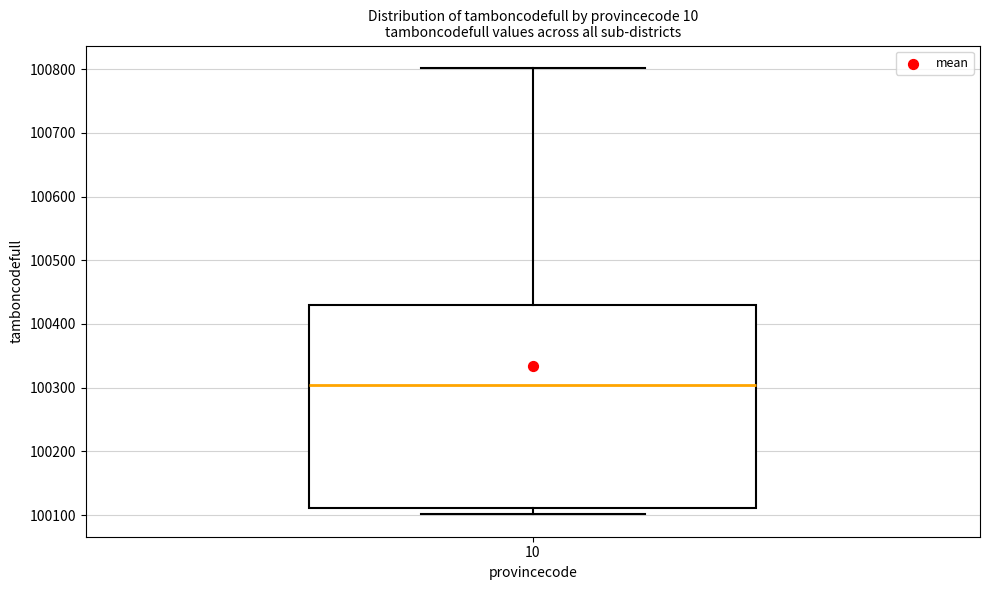

Read this box plot against the y-axis: the position of the median line, the range covered by the box, and the ends of both whiskers. The values are not printed on the chart, so give them approximately, as read against the axis.

median 100300, box 100110 to 100430, whiskers 100100 to 100800